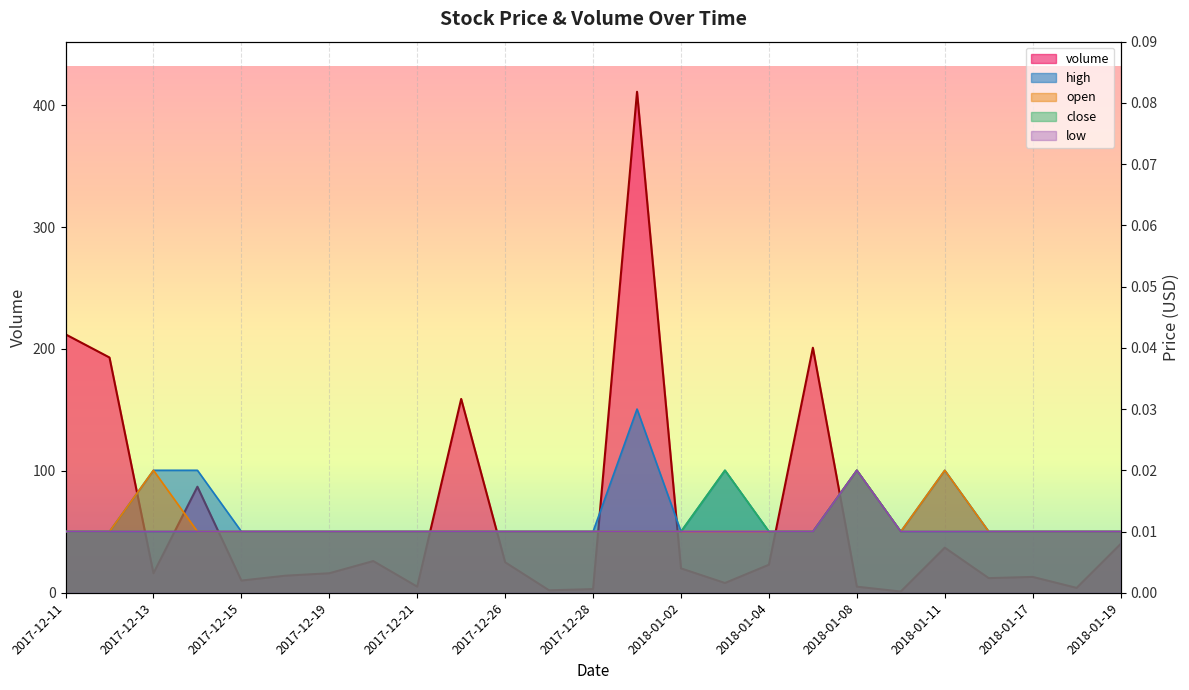

What is the sum of all volume values?

1543.0